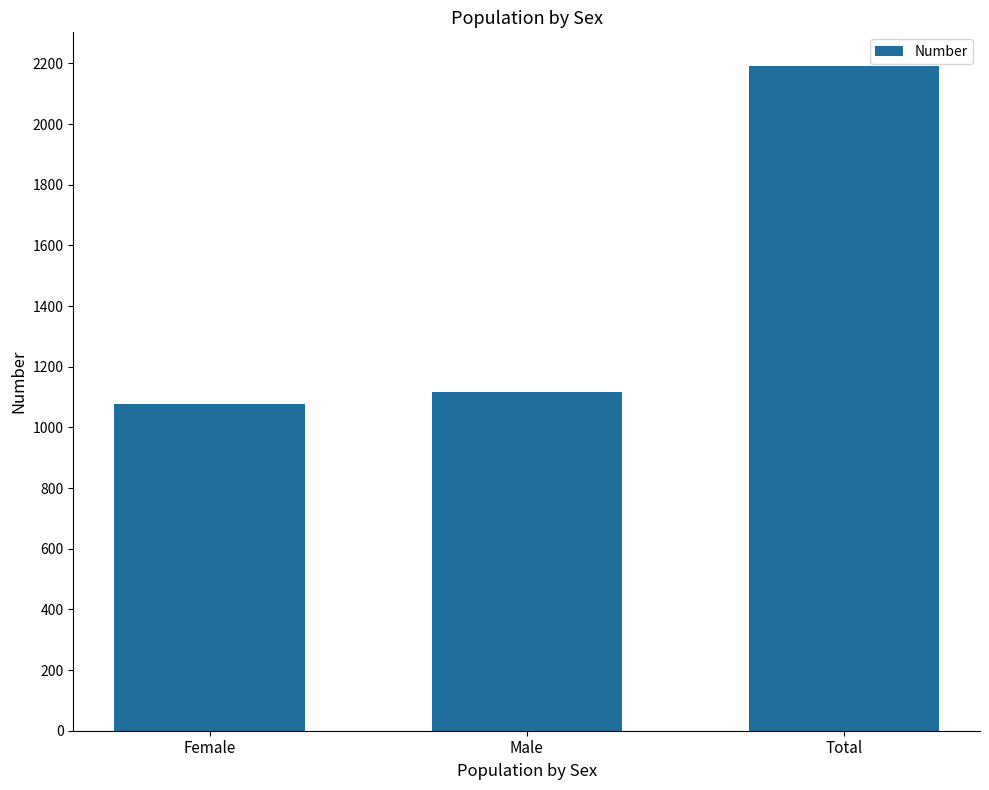

The value at Female is 332. True or false?

False